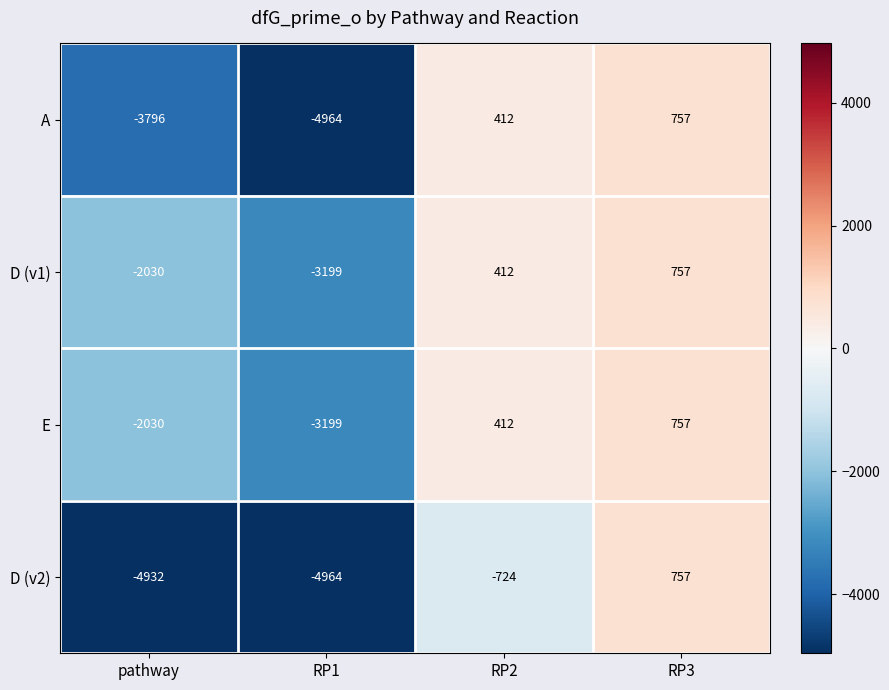

Reading left to right, list all the values displayed in this chart.

A: -3796	-4964	412	757
D (v1): -2030	-3199	412	757
E: -2030	-3199	412	757
D (v2): -4932	-4964	-724	757